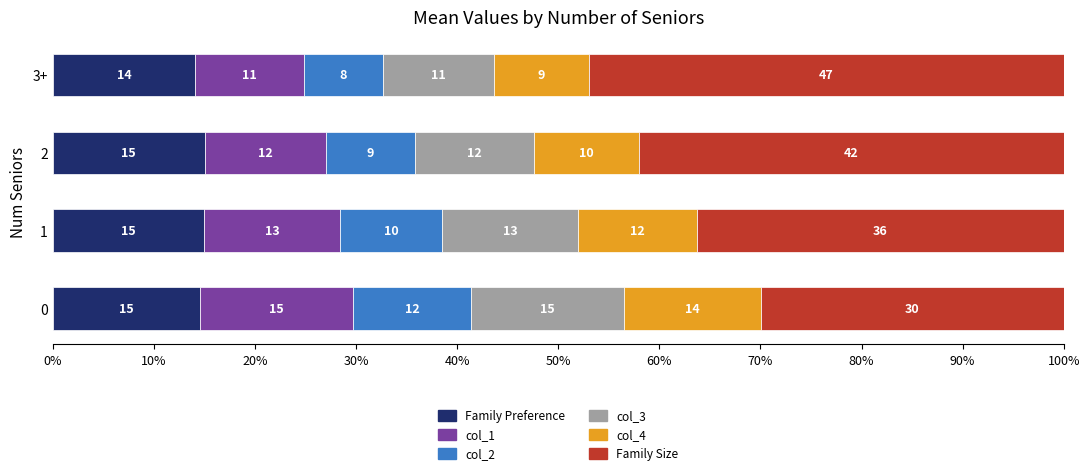

At which label does Family Preference reach its minimum?

3+